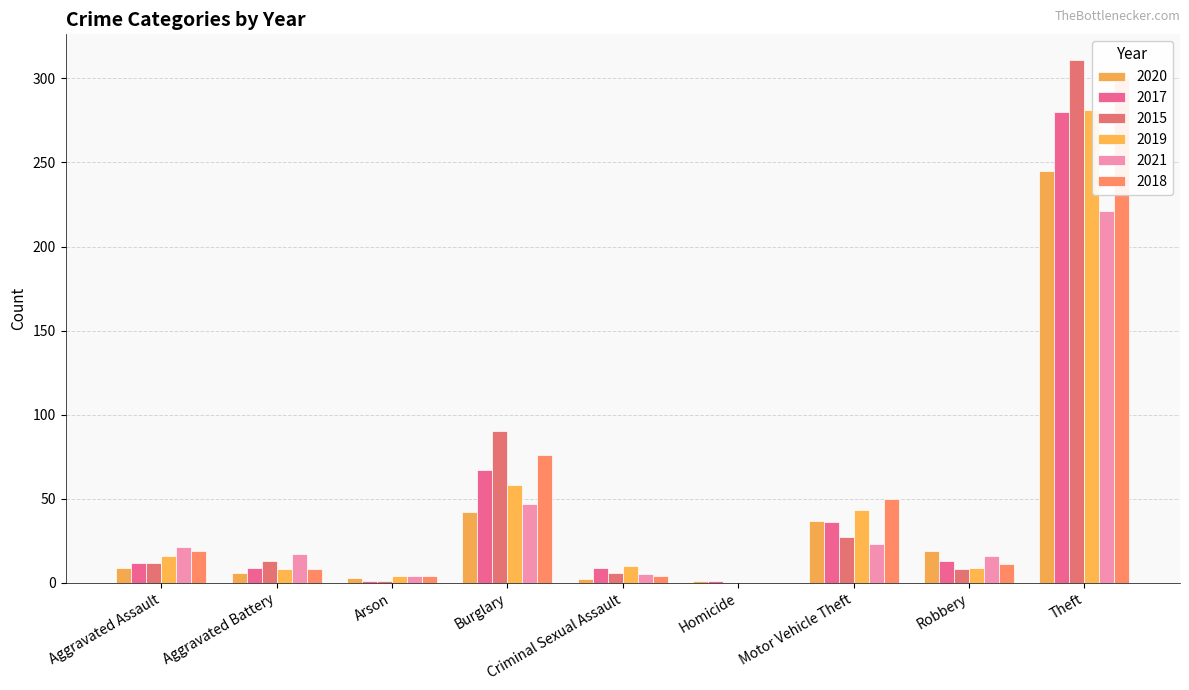

True or false: 2021 has a value of 37 at Aggravated Assault.

False